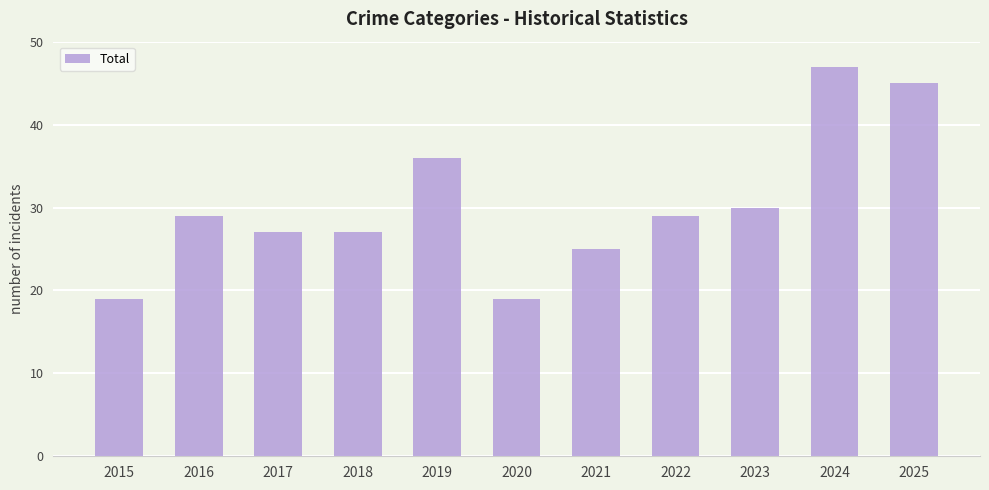

What is the difference between the maximum and second lowest values?

28